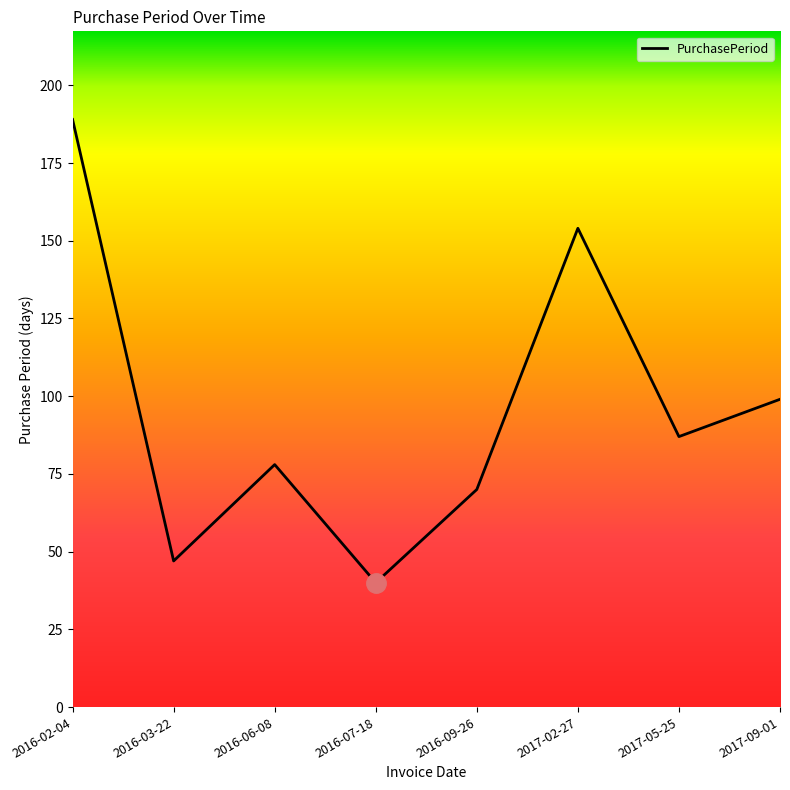

What position from the right is 2016-03-22?

7